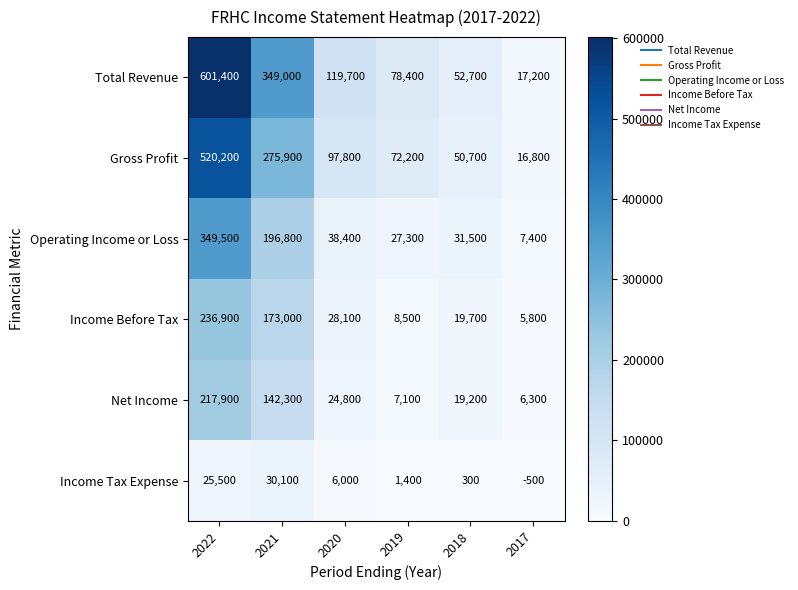

What value does the Gross Profit series have at 2021, to the nearest 100?

275900